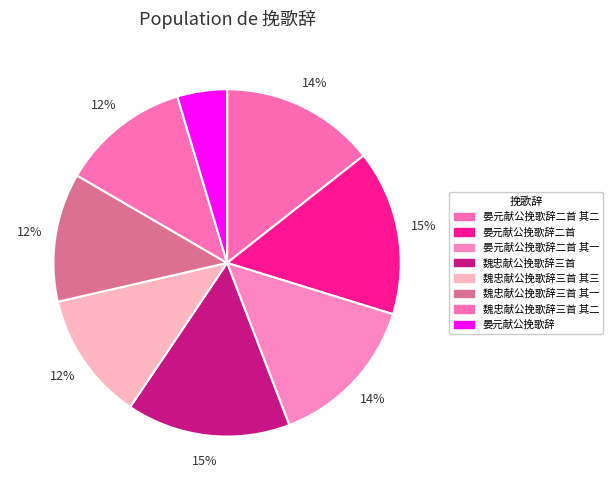

Which category has the biggest portion of the pie?

晏元献公挽歌辞二首